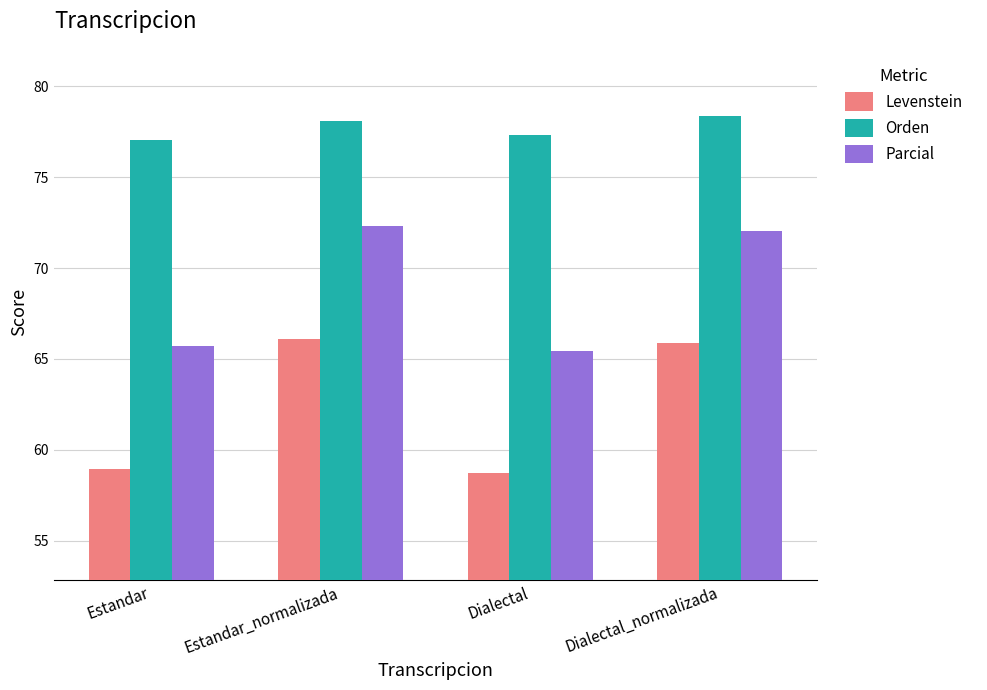

What is the total value across all series at Estandar_normalizada?

216.5